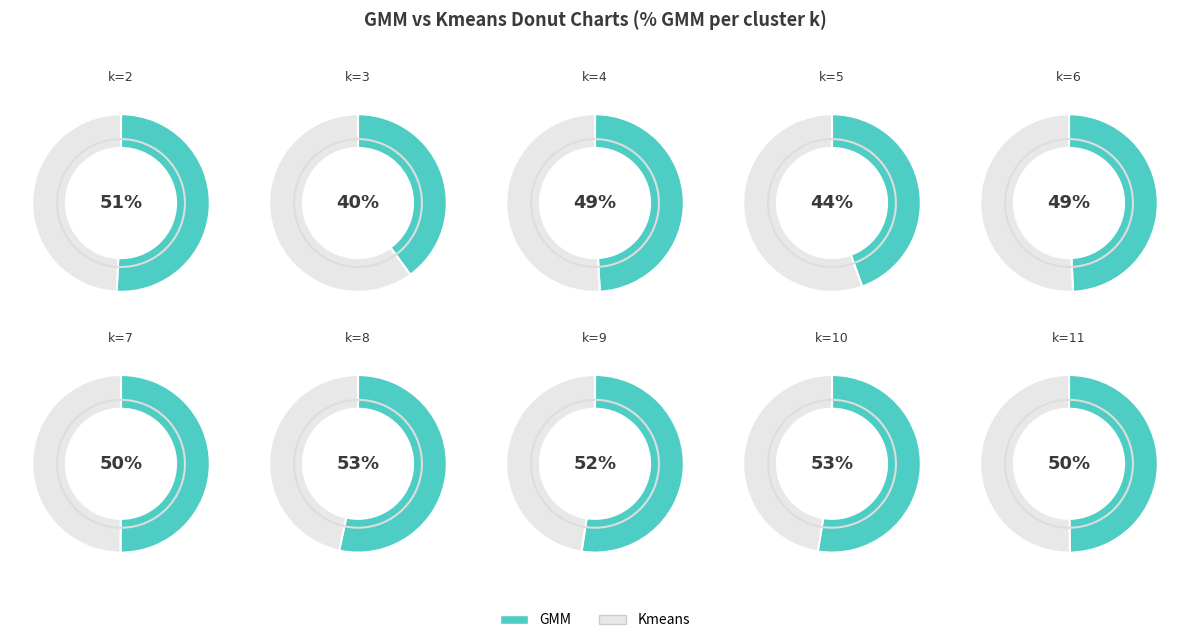

Is it true that 8 is 13% of the pie?

False